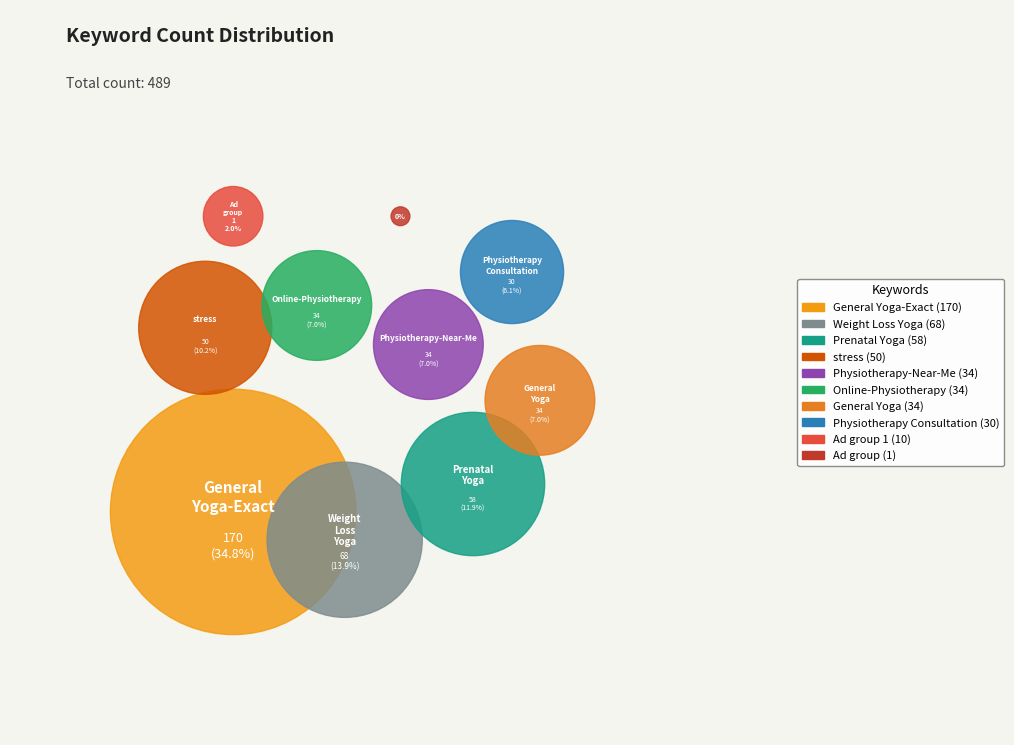

True or false: General Yoga accounts for 1% of the total.

False